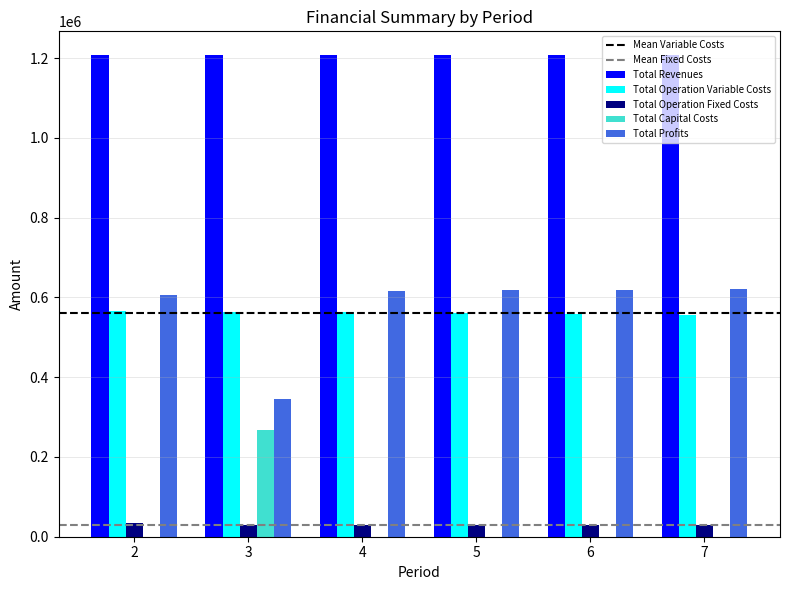

How many categories are shown in the chart?

6